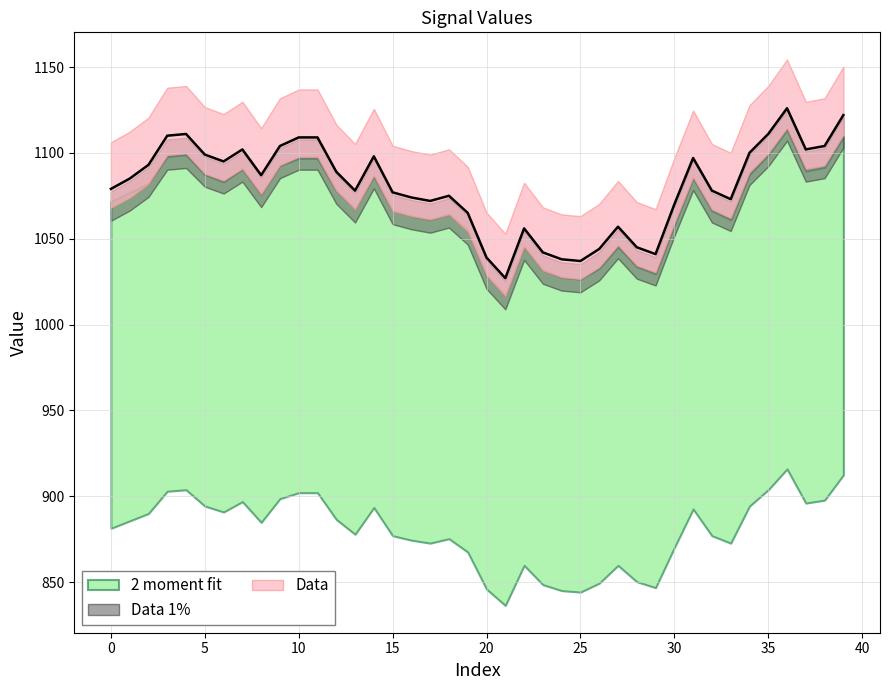

Between 27 and 36, which series saw the biggest shift?

Data